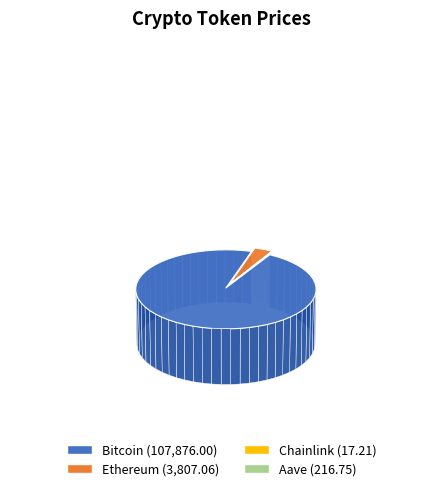

Rank the categories by value from highest to lowest.

Bitcoin, Ethereum, Aave, Chainlink